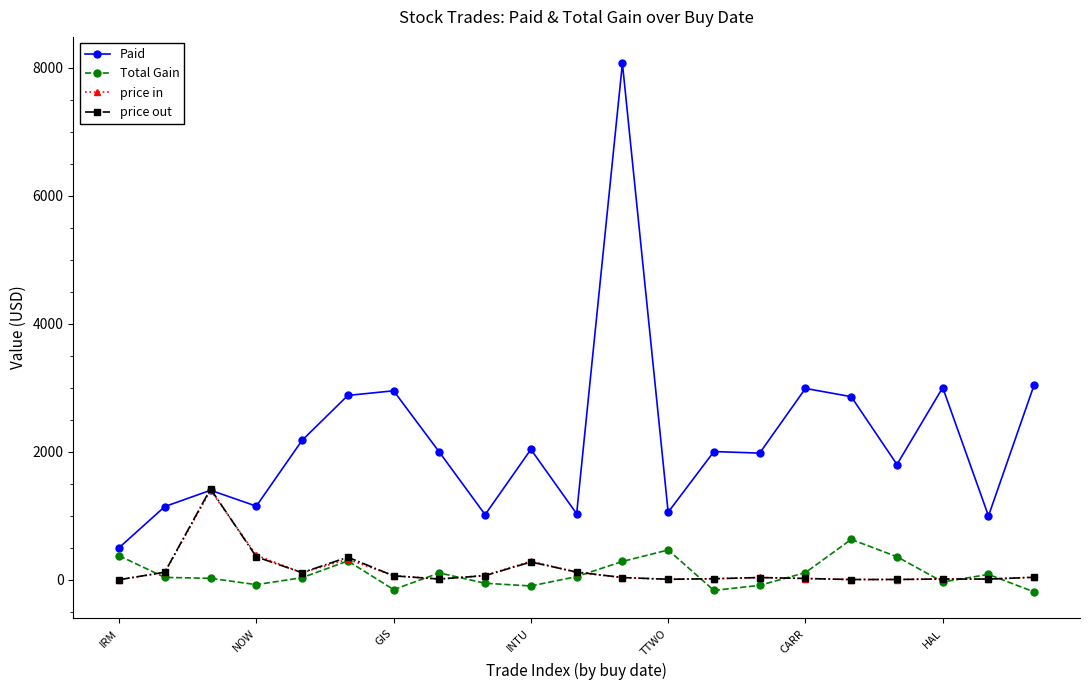

Does the chart have visible grid lines?

No